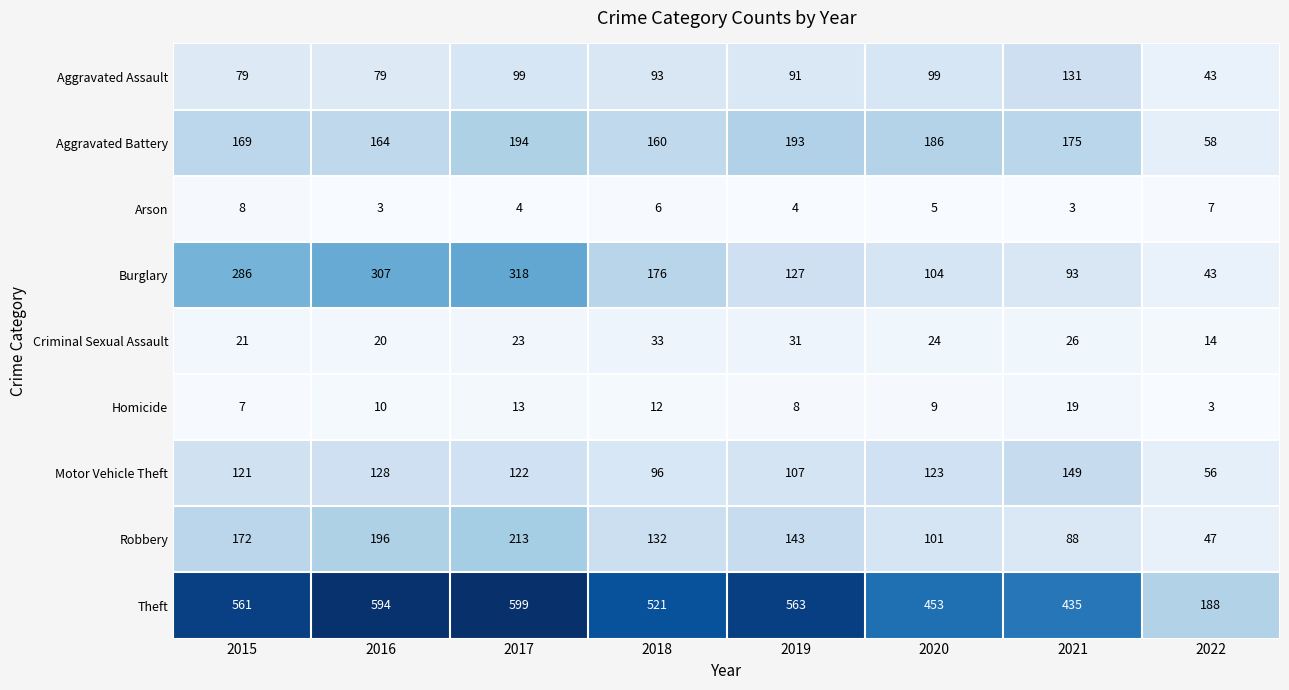

Rank the series by their maximum value, from highest to lowest.

Theft, Burglary, Robbery, Aggravated Battery, Motor Vehicle Theft, Aggravated Assault, Criminal Sexual Assault, Homicide, Arson